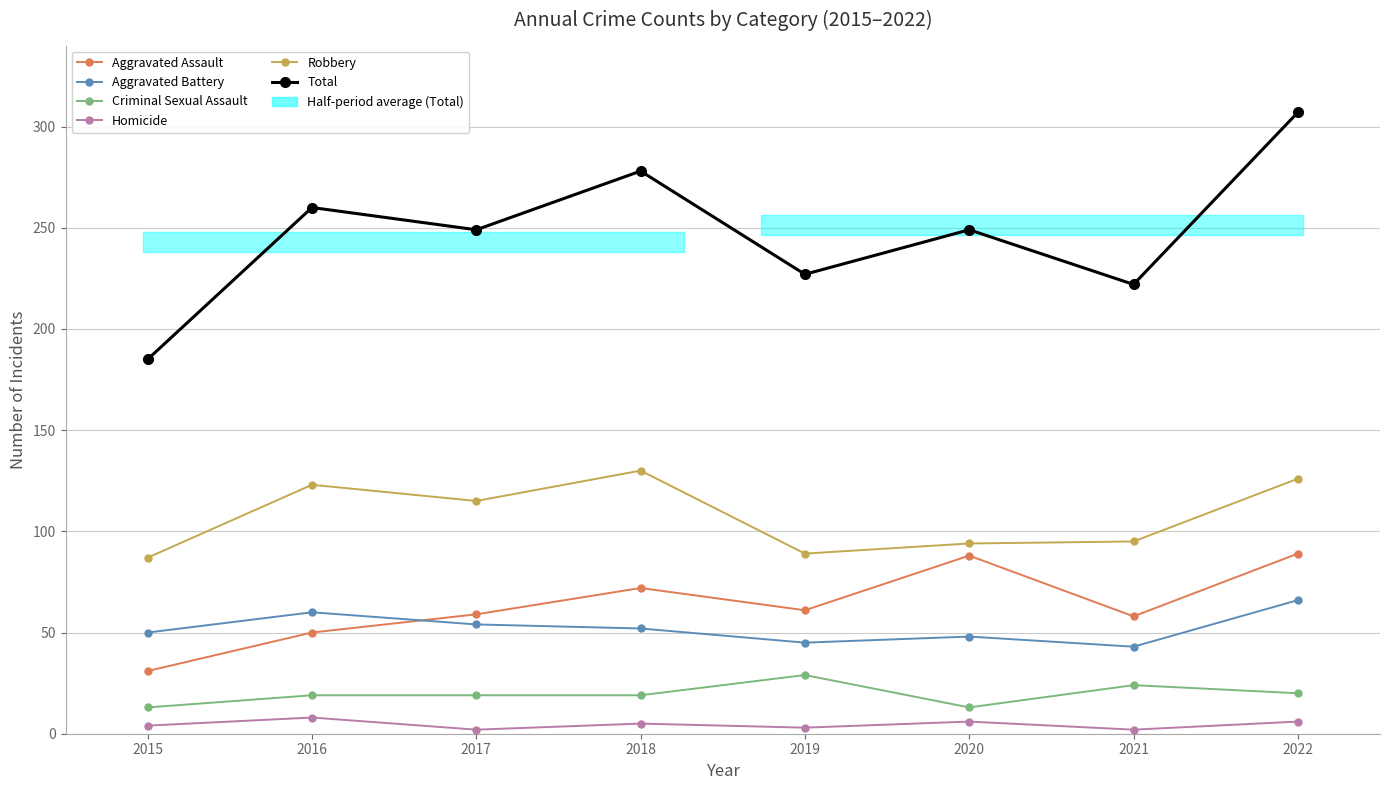

What is the difference between the highest and lowest values at 2016?

252